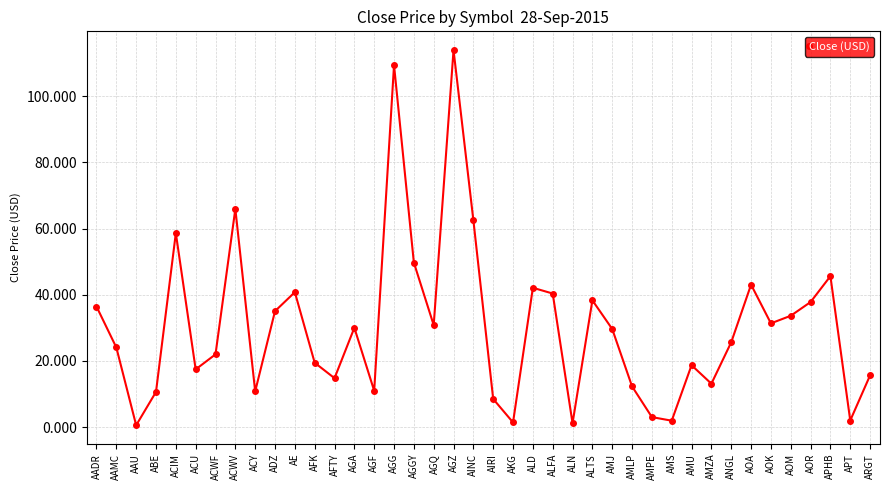

What position from the left is AMU?

31